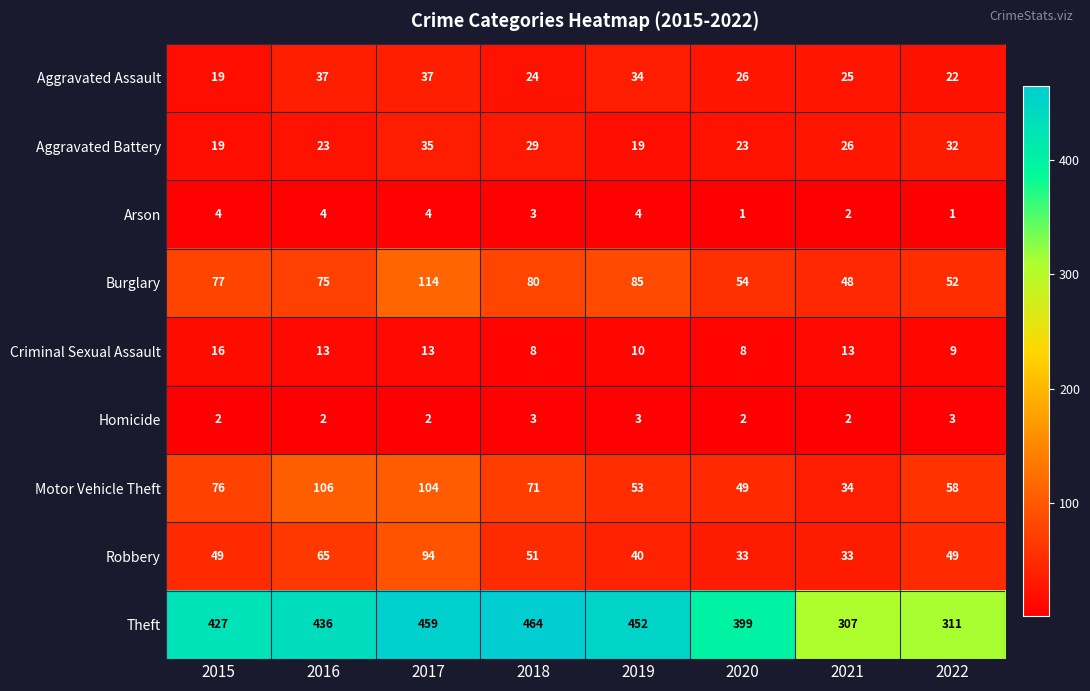

At which category is the sum across all series the highest?

2017